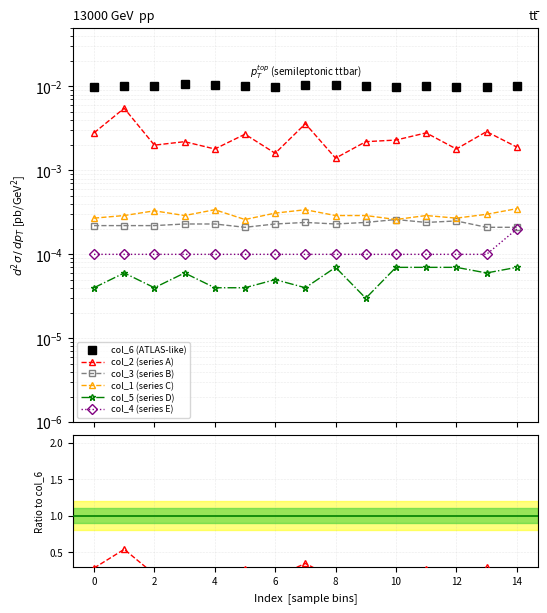

How many data points does each series have?

15